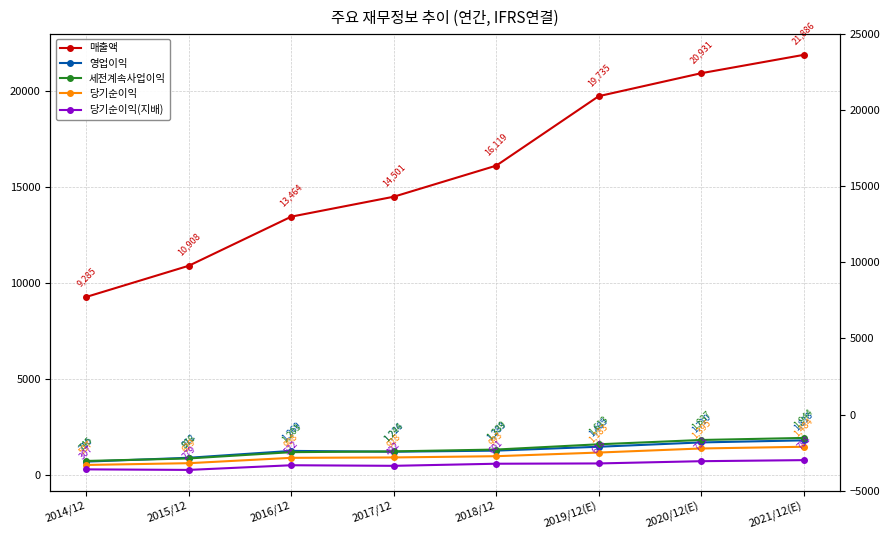

True or false: 당기순이익 and 영업이익 intersect in this chart.

False